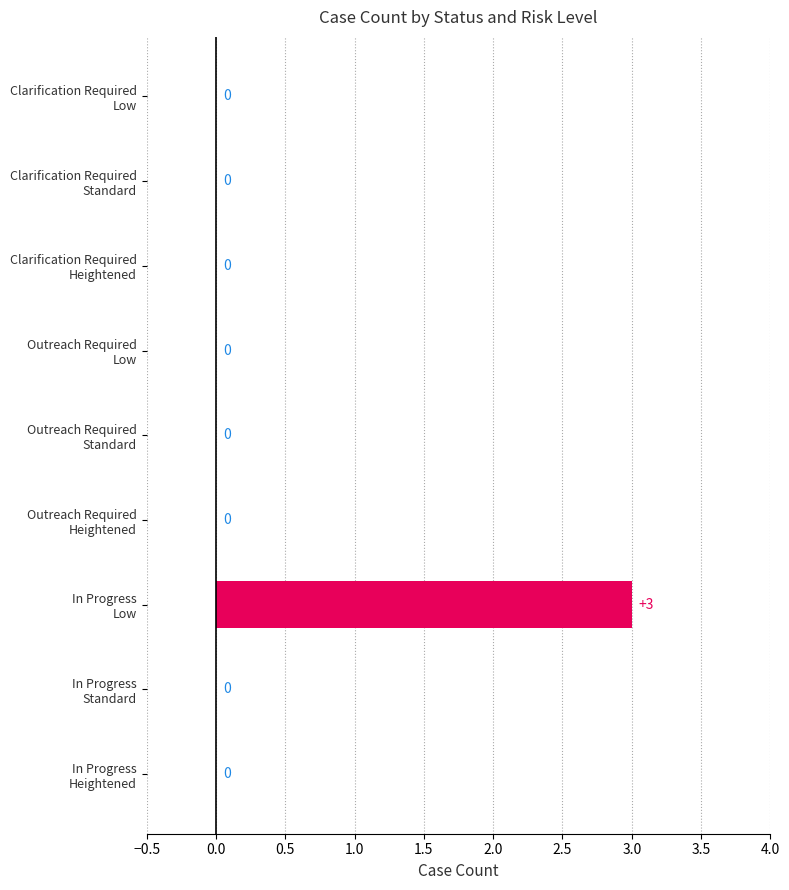

What is the greatest value displayed?

3